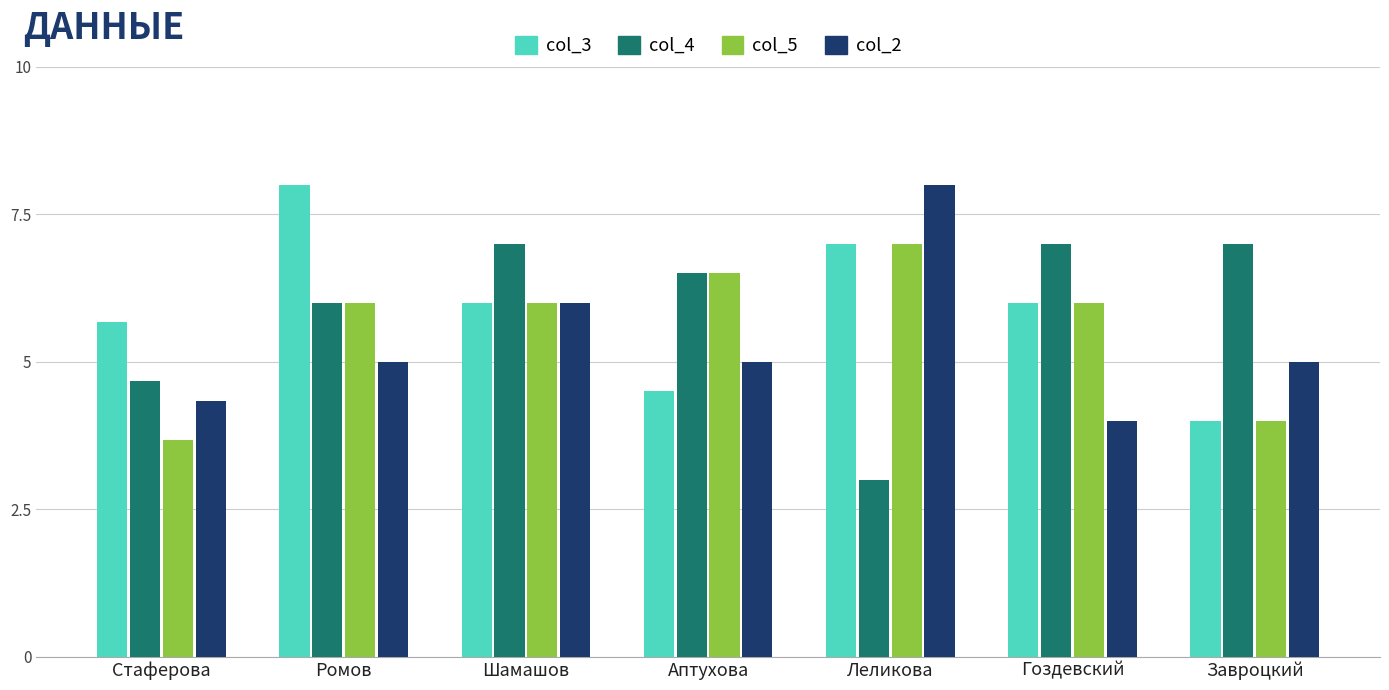

What is the minimum value shown in the chart?

3.0